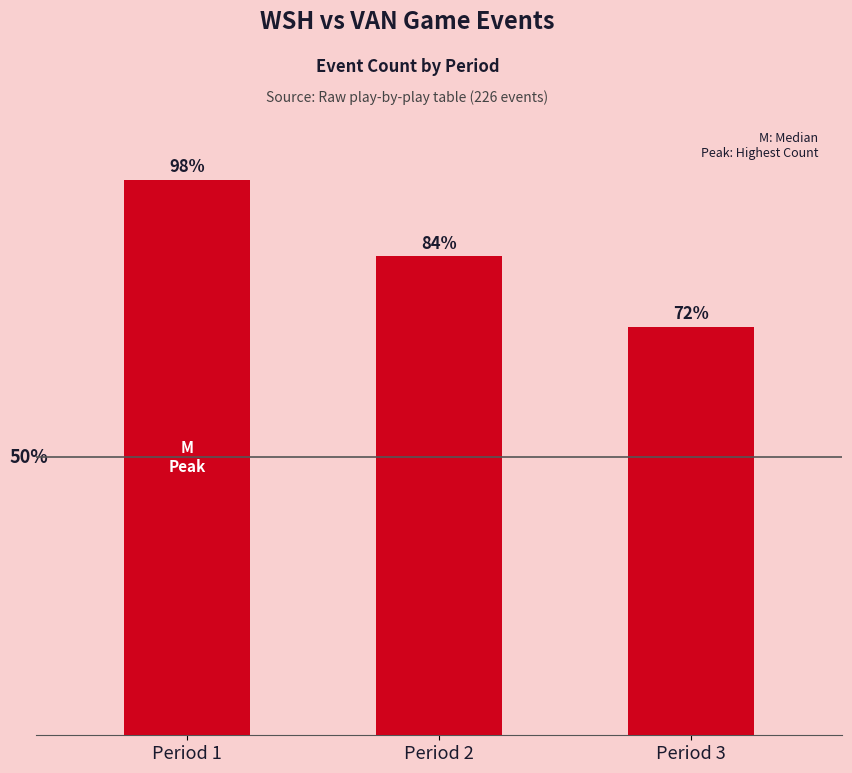

What is the approximate value at Period 2, to the nearest 10?

80